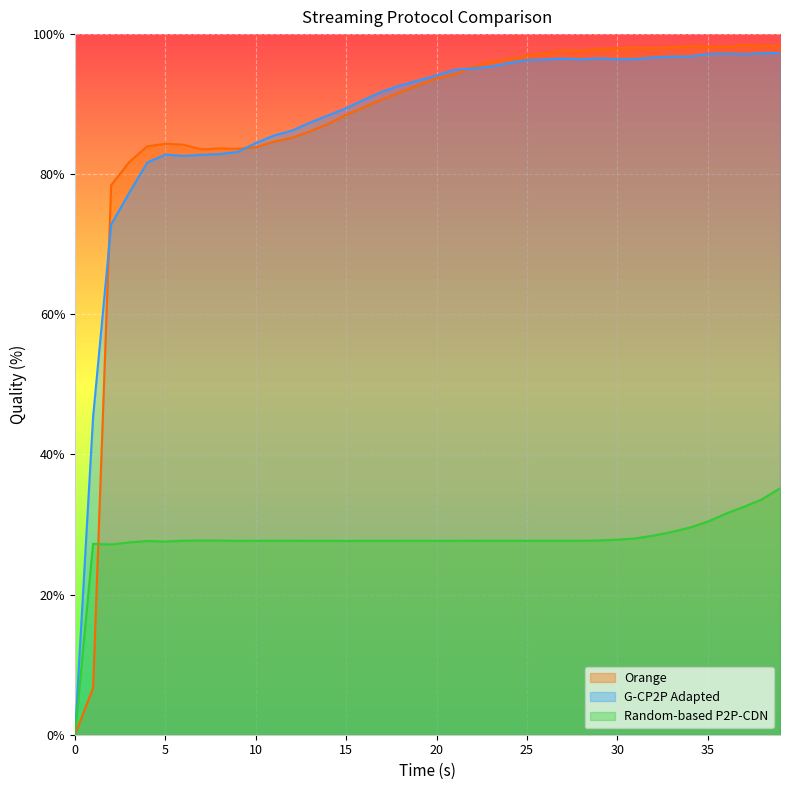

Does the chart display data point markers on the line(s)?

No